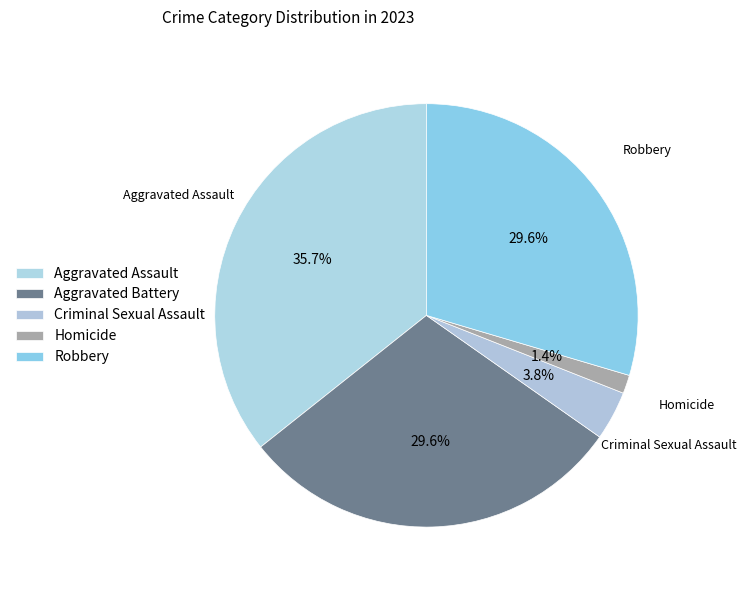

Is there any slice that represents more than half of the pie?

No